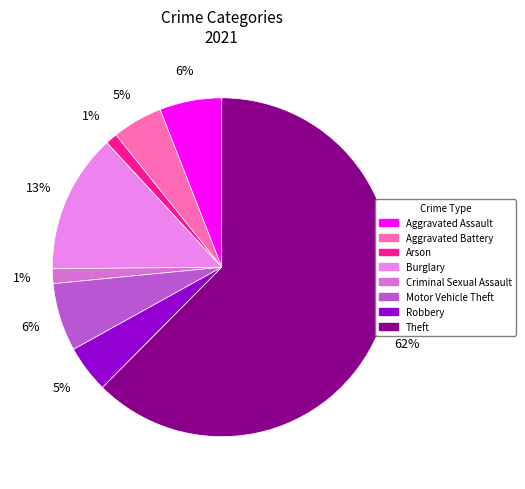

How many slices are in this pie chart?

8